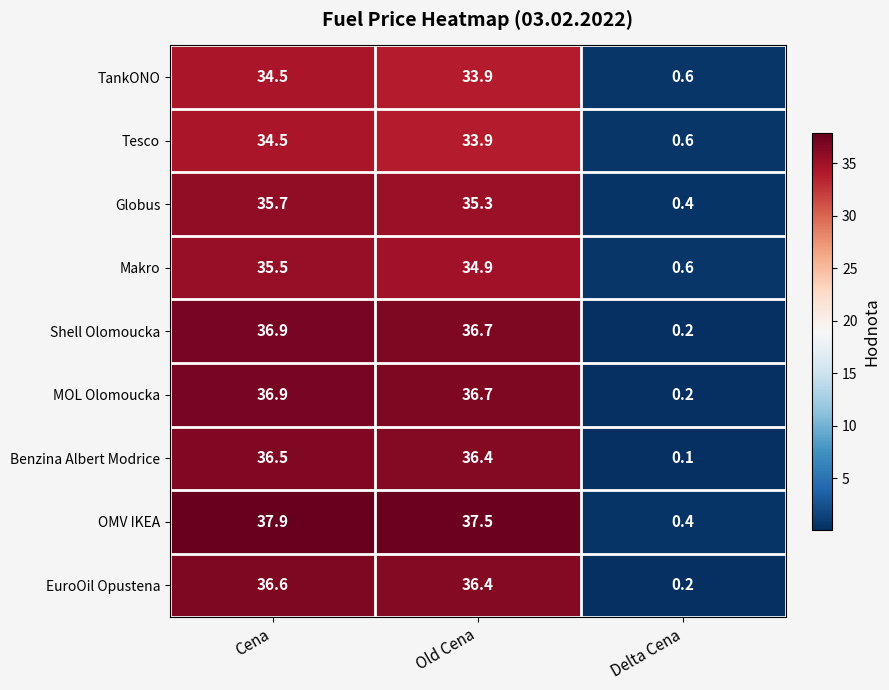

Reading left to right, extract all data points from this chart.

TankONO: 34.5	33.9	0.6
Tesco: 34.5	33.9	0.6
Globus: 35.7	35.3	0.4
Makro: 35.5	34.9	0.6
Shell Olomoucka: 36.9	36.7	0.2
MOL Olomoucka: 36.9	36.7	0.2
Benzina Albert Modrice: 36.5	36.4	0.1
OMV IKEA: 37.9	37.5	0.4
EuroOil Opustena: 36.6	36.4	0.2